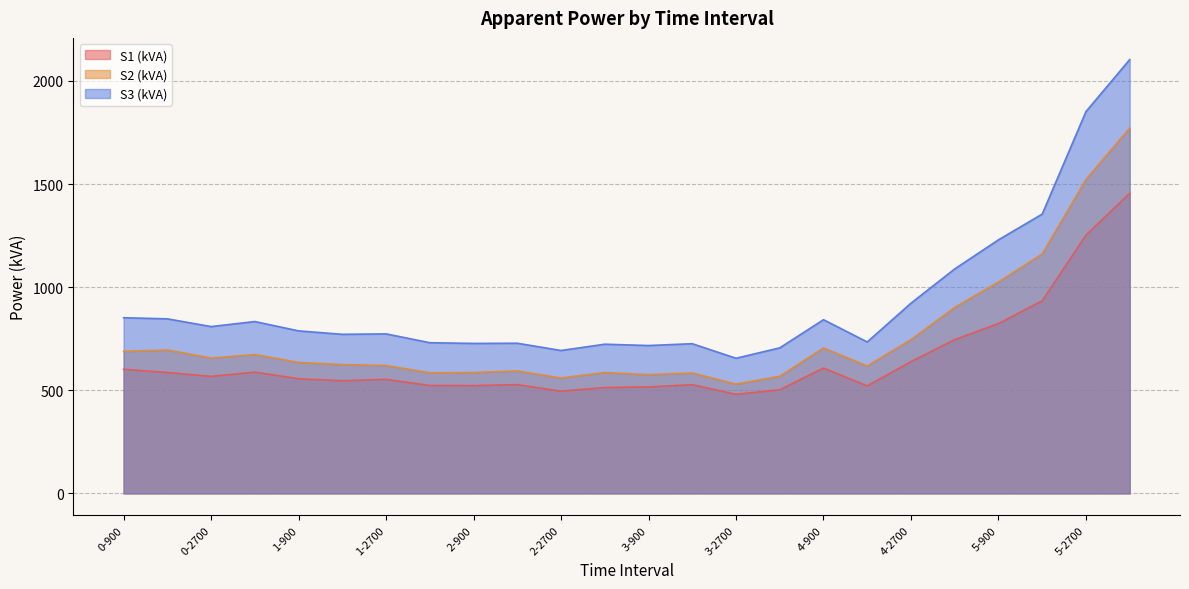

True or false: S1 (kVA) and S3 (kVA) cross at least once.

False